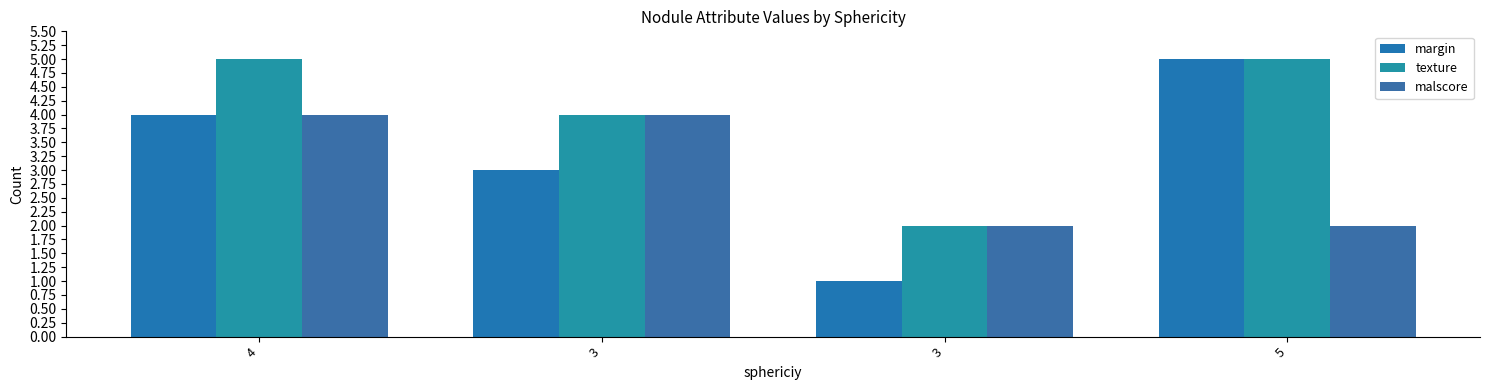

How many groups of bars are there?

4